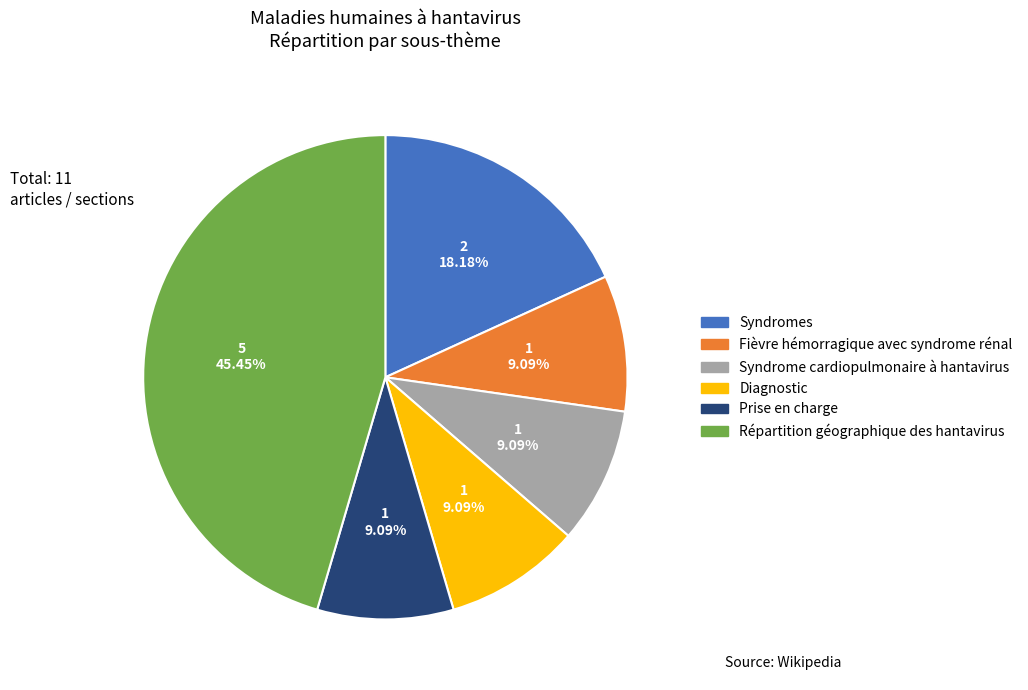

Is there a majority slice in this chart?

No